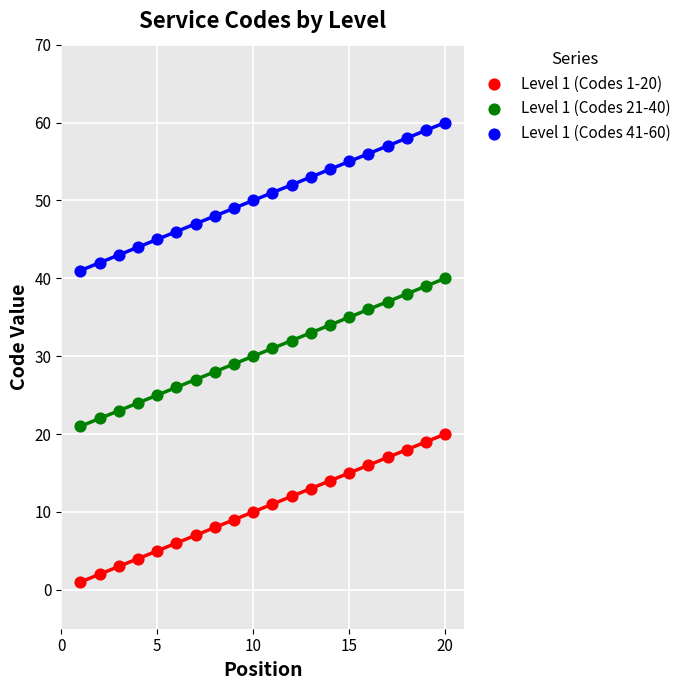

Which series contains the lowest Y value?

Level 1 (Codes 1-20)